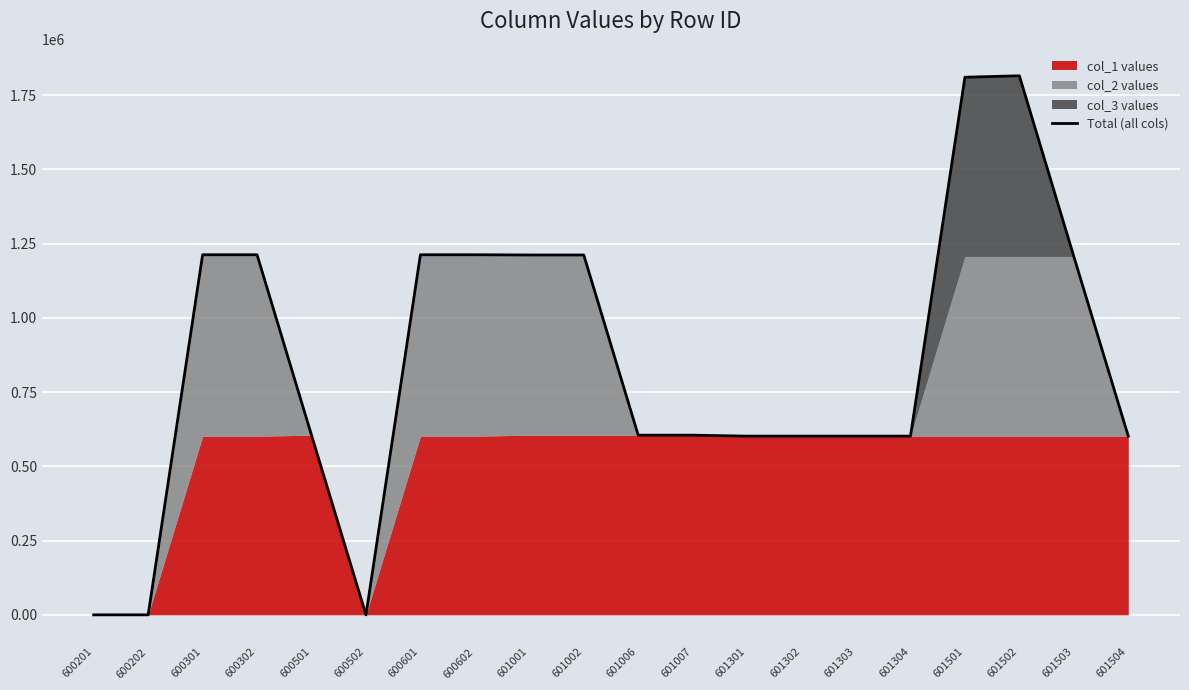

What is the difference between the maximum and second lowest values?

1815104